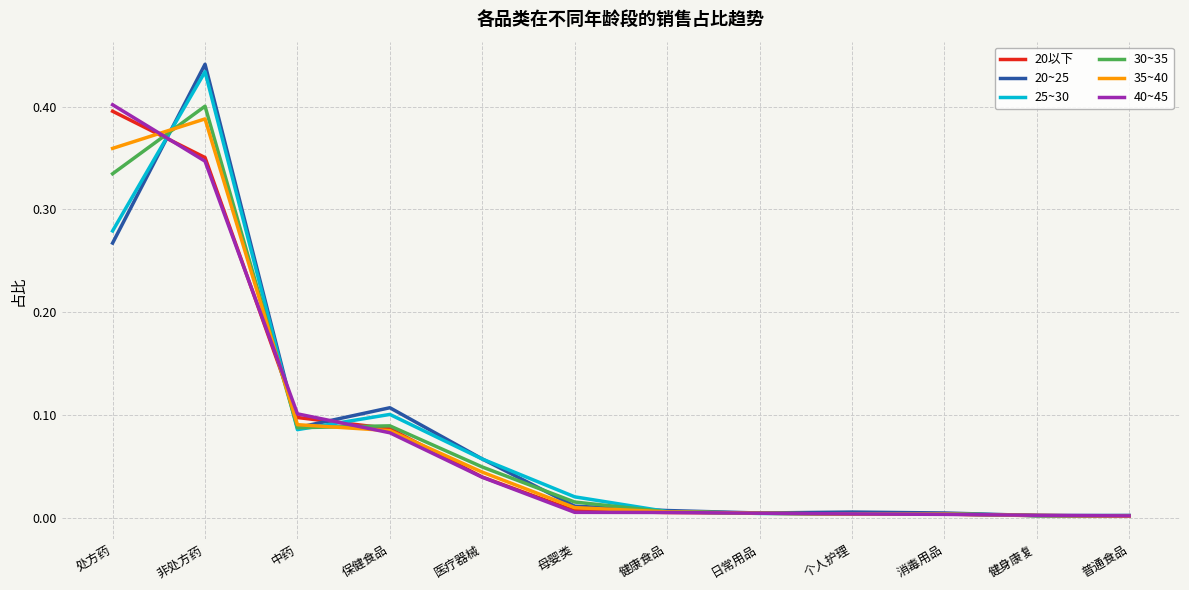

Which category has the highest value across all series?

非处方药